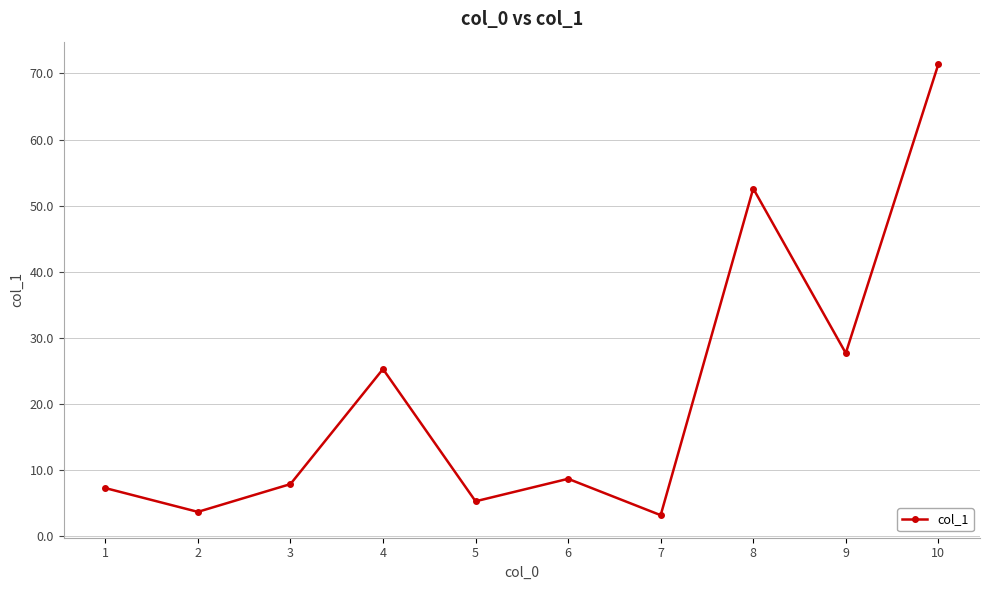

What is the smallest value displayed?

3.2